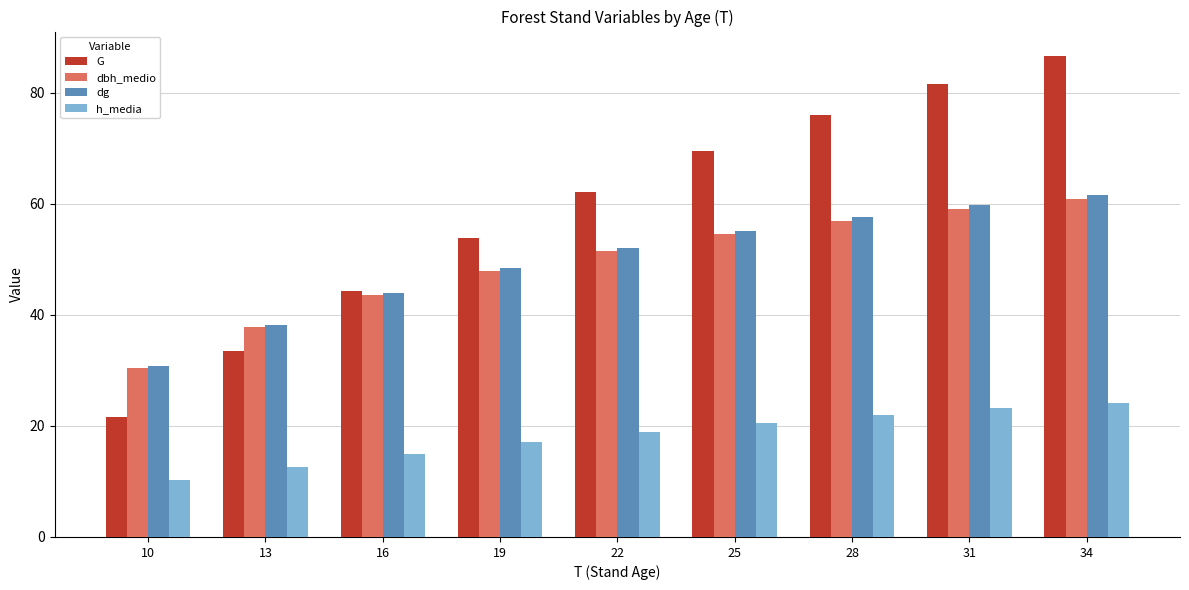

Which series has the largest total across all categories?

G